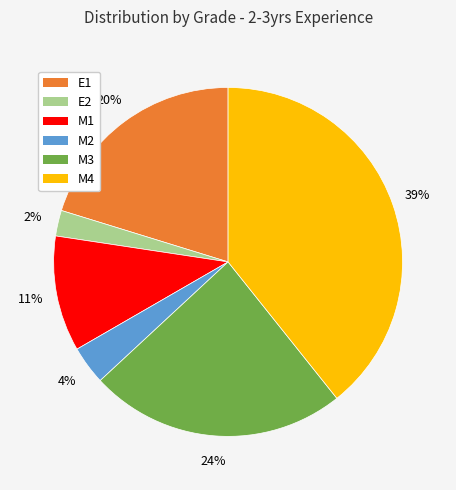

To the nearest percent, what is the average slice percentage?

17%